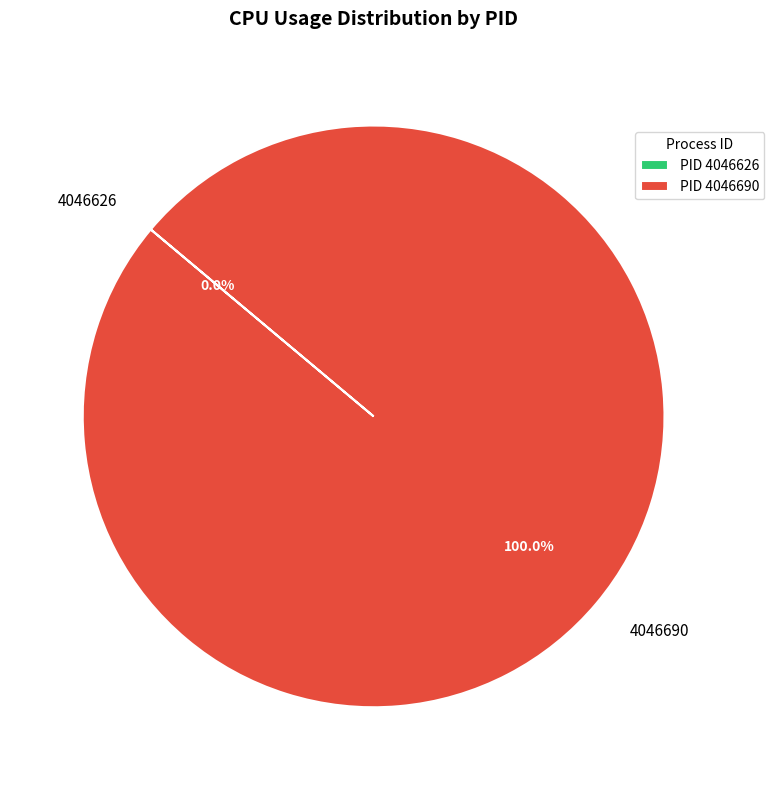

Does 4046690 account for over 50% of the chart?

Yes